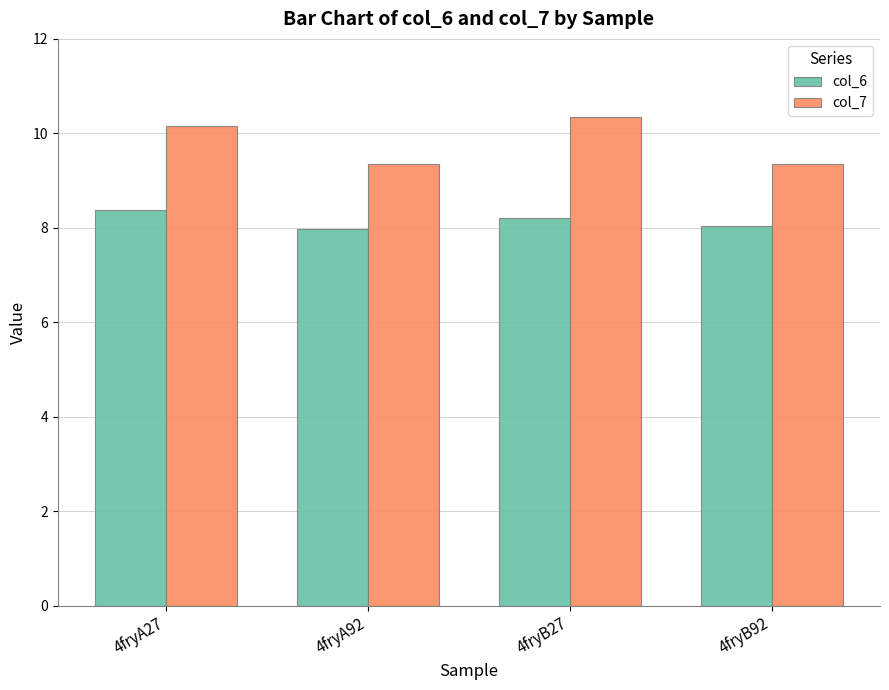

How many data points in col_7 are above 10?

2